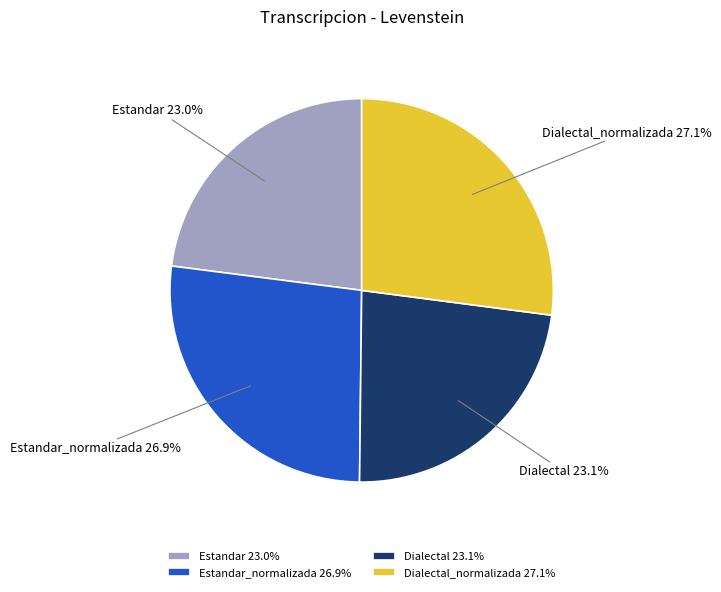

What percentage is NOT represented by Dialectal?

76.9%